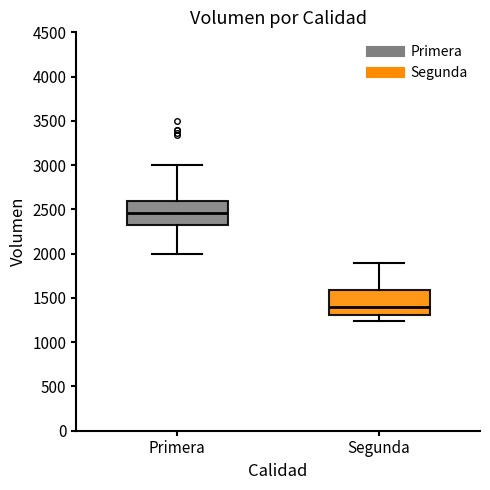

Where does the median line of the box for Segunda sit on the y-axis? The values are not printed on the chart, so give them approximately, as read against the axis.

1400